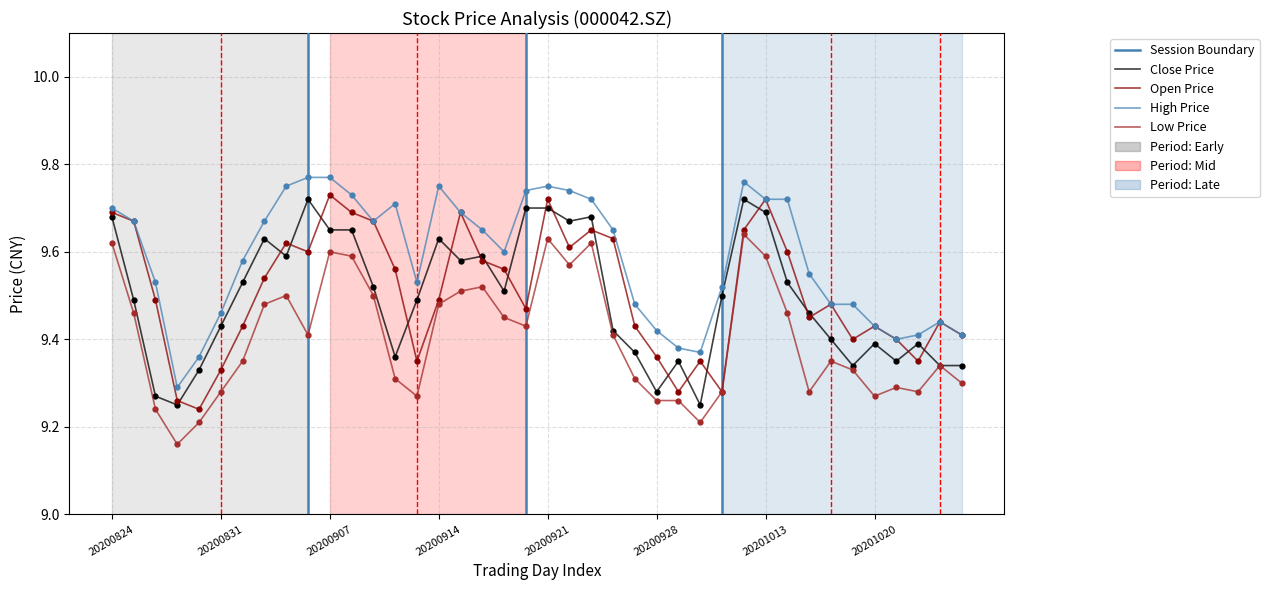

Is this an area chart (filled region under the line)?

No